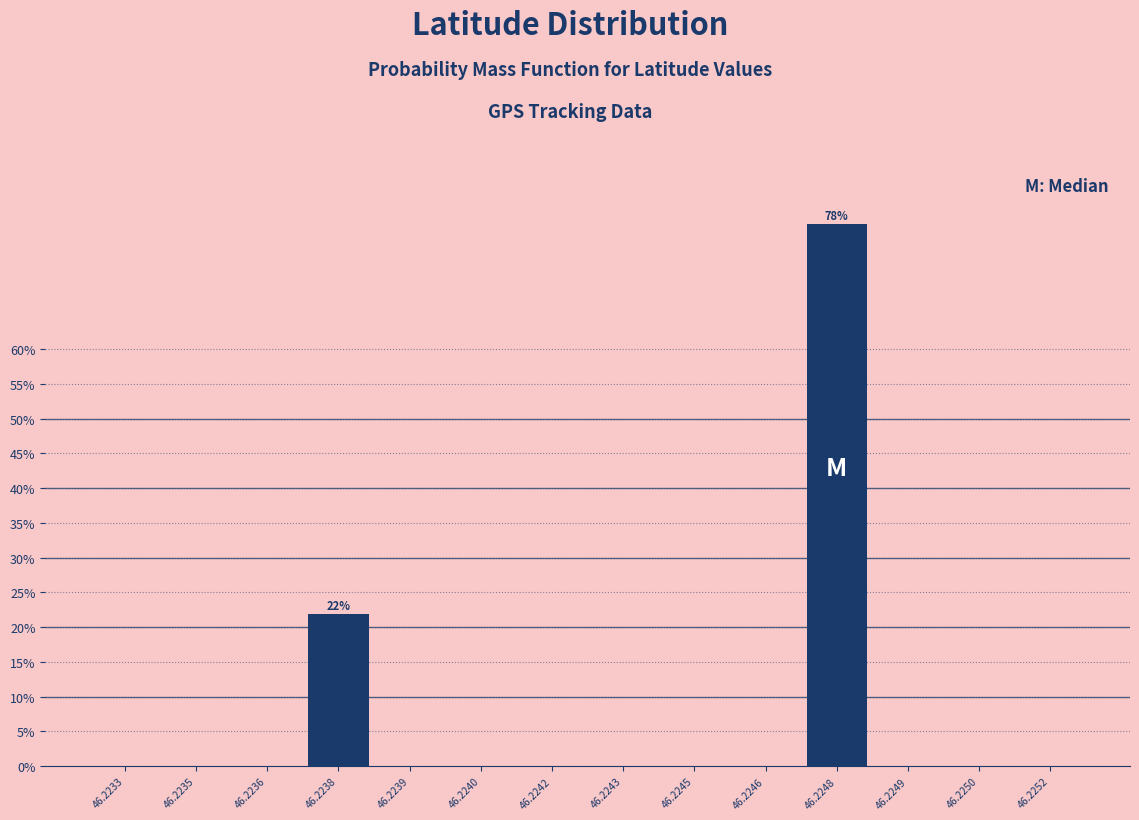

Reading left to right, list all the values displayed in this chart.

46.2233=0.0	46.2235=0.0	46.2236=0.0	46.2238=22.0	46.2239=0.0	46.2240=0.0	46.2242=0.0	46.2243=0.0	46.2245=0.0	46.2246=0.0	46.2248=78.0	46.2249=0.0	46.2250=0.0	46.2252=0.0